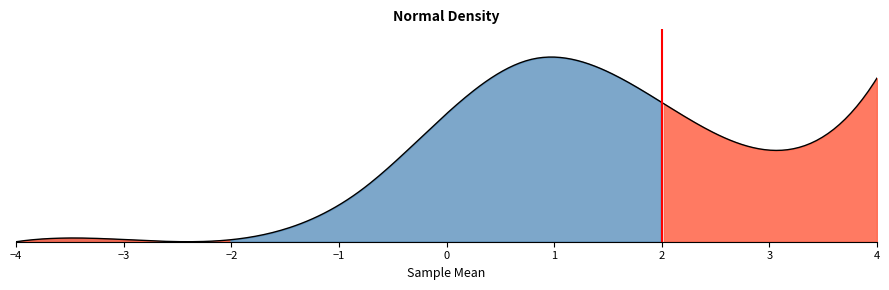

How many lines are shown in the chart?

1